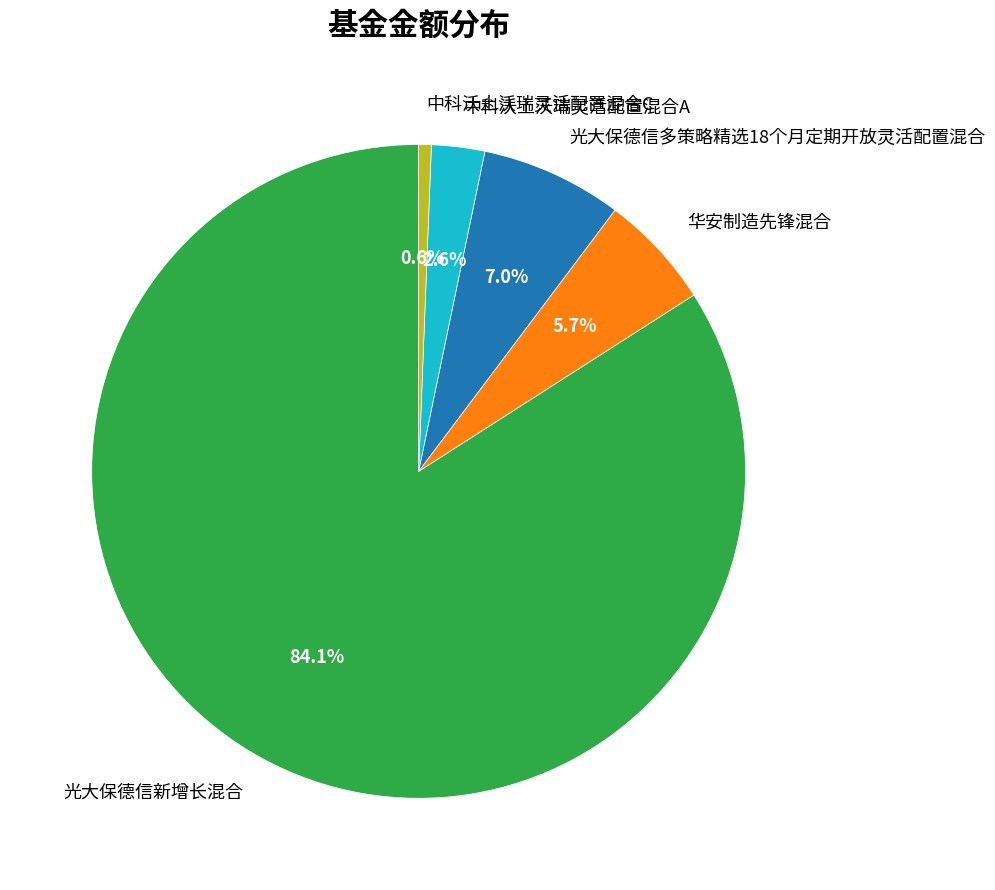

Rank the categories by value from highest to lowest.

光大保德信新增长混合, 光大保德信多策略精选18个月定期开放灵活配置混合, 华安制造先锋混合, 中科沃土沃瑞灵活配置混合A, 中科沃土沃瑞灵活配置混合C